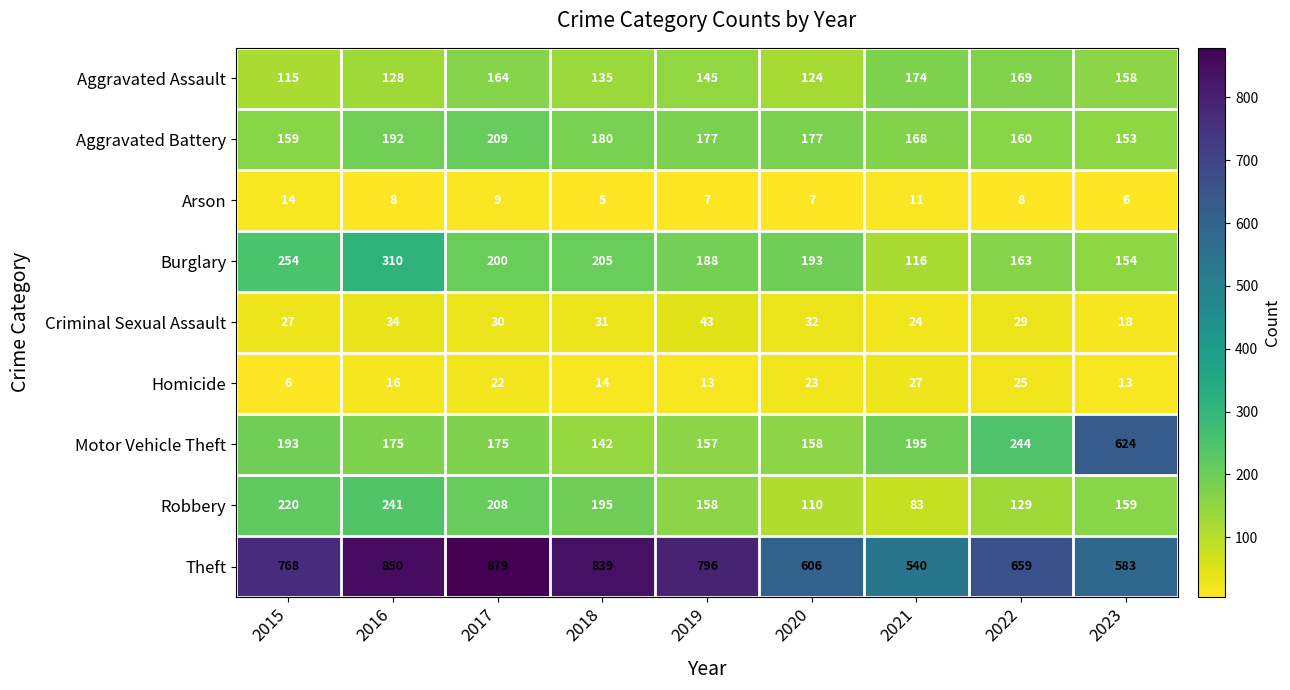

What is the difference between the second highest and second lowest values in the Robbery series?

110